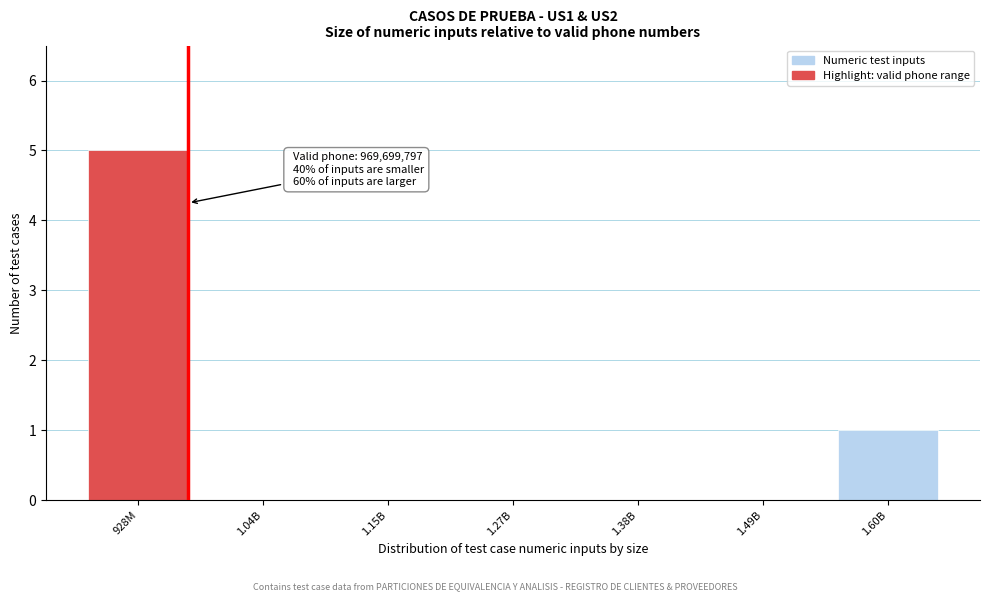

Reading left to right, extract all data points from this chart.

928M=5	1.04B=0	1.15B=0	1.27B=0	1.38B=0	1.49B=0	1.60B=1